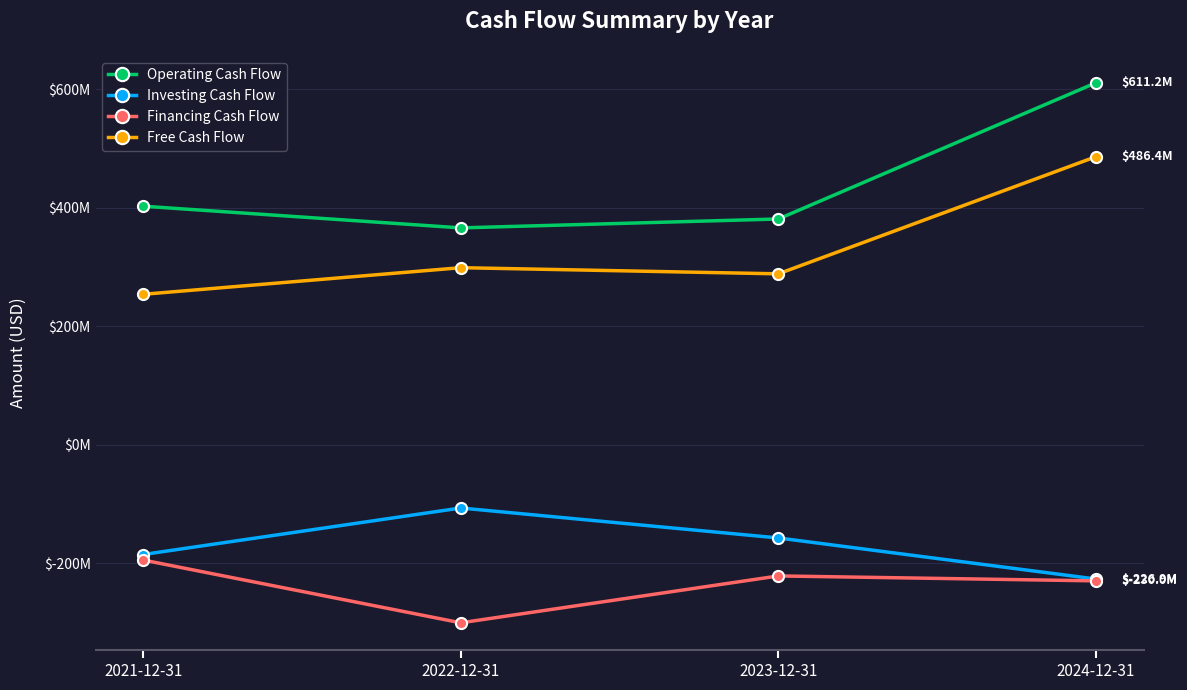

Read the Free Cash Flow value at 2022-12-31, to the nearest 10.

298948000